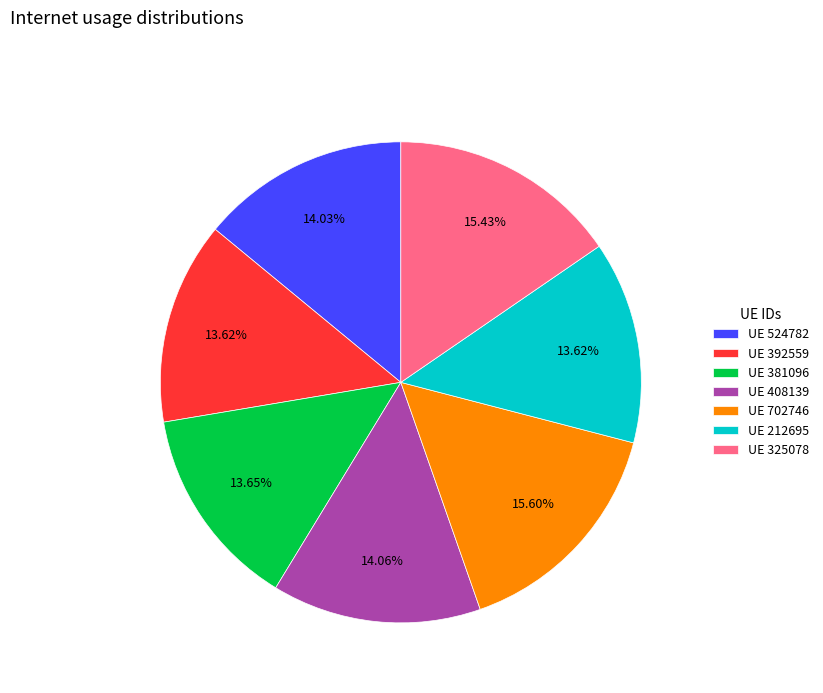

What is the ratio of the value at UE 212695 to the value at UE 325078?

0.9